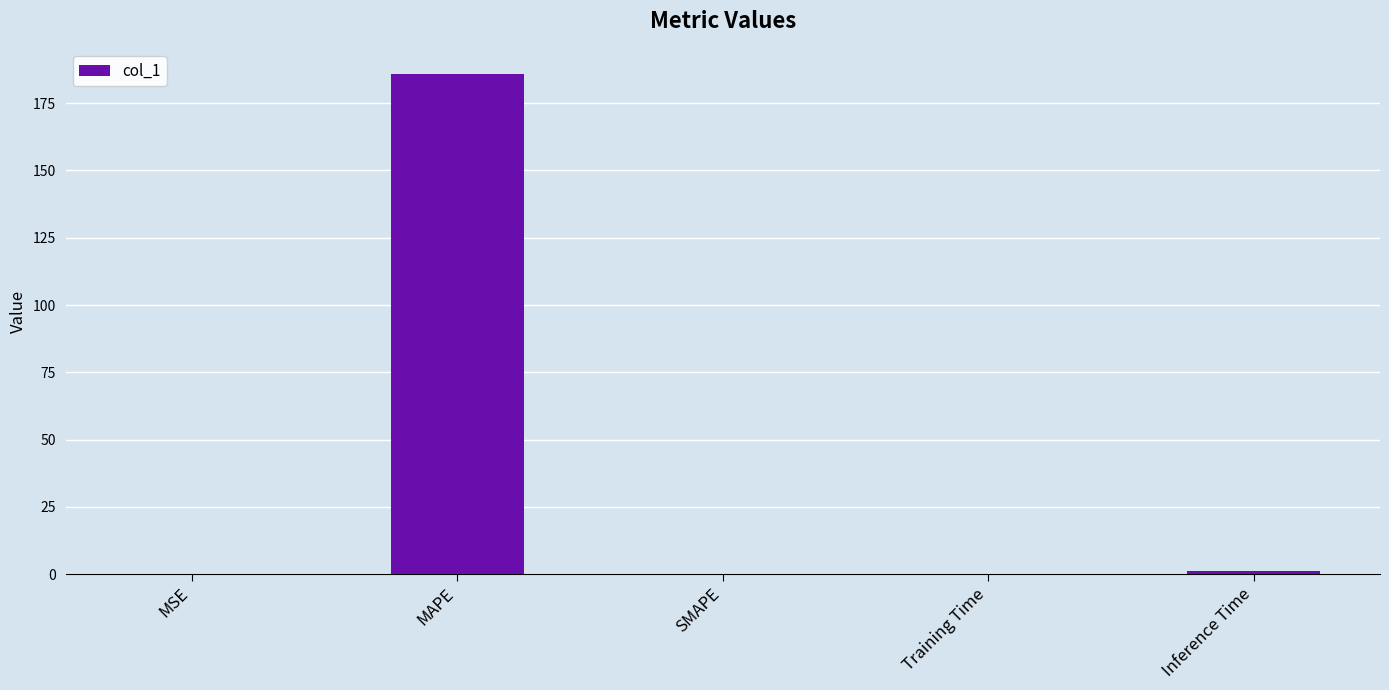

What is the sum of all values?

187.1